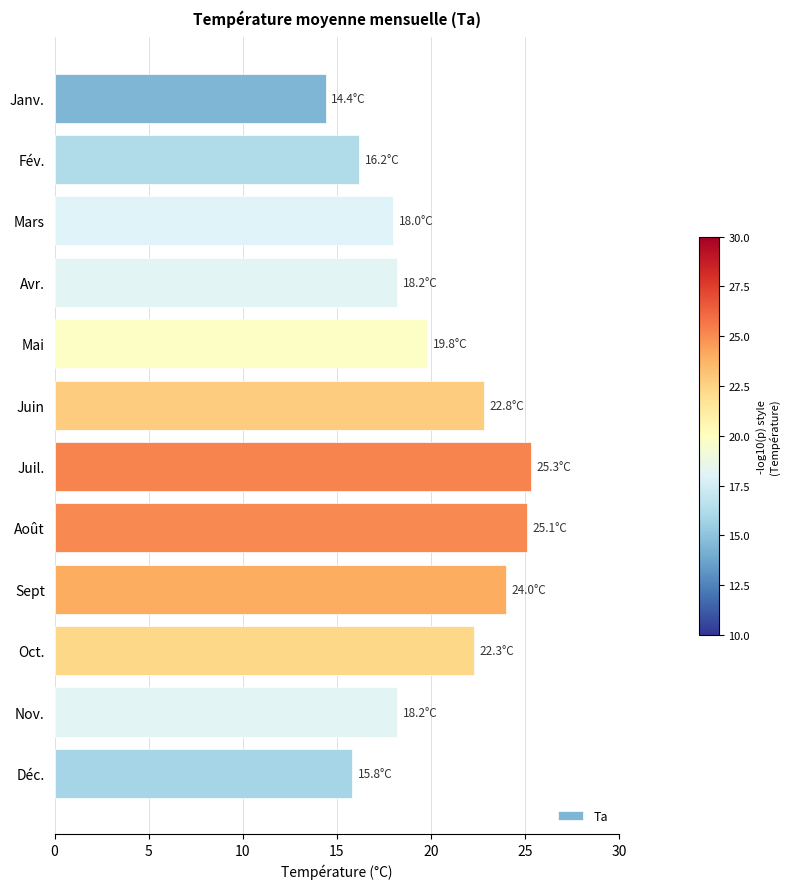

What is the greatest value displayed?

25.3